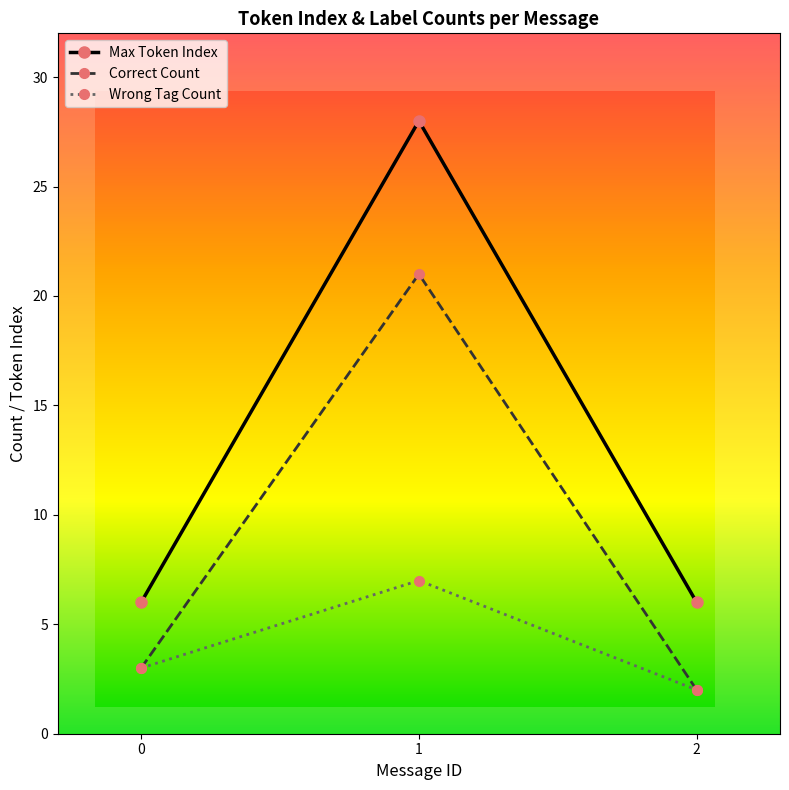

Which series has the largest total across all categories?

Max Token Index